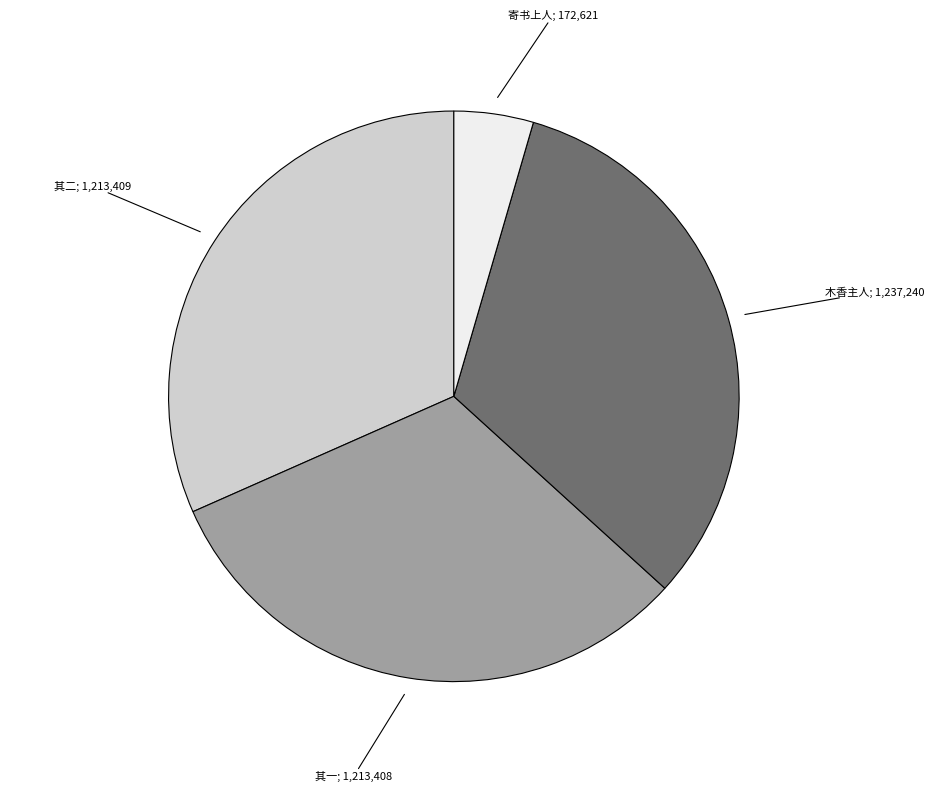

Is there any slice that represents more than half of the pie?

No